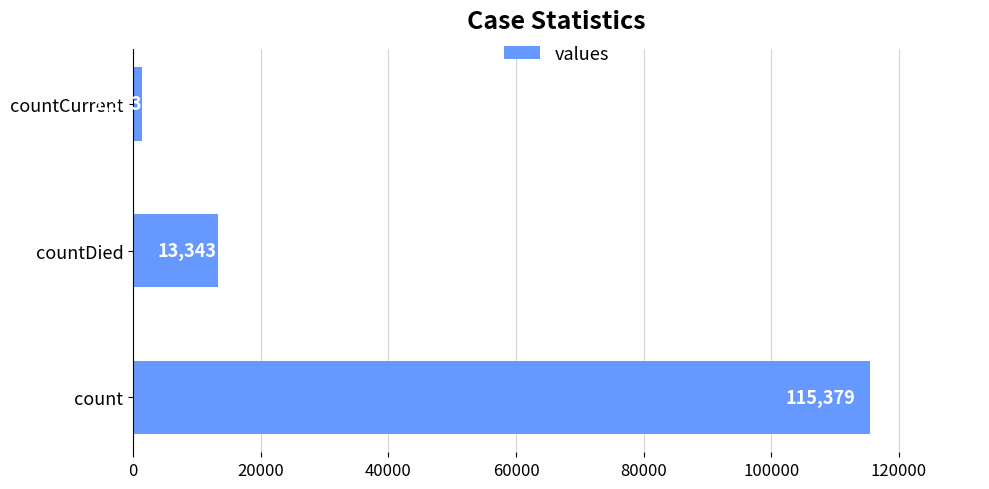

Count the number of categories in the chart.

3